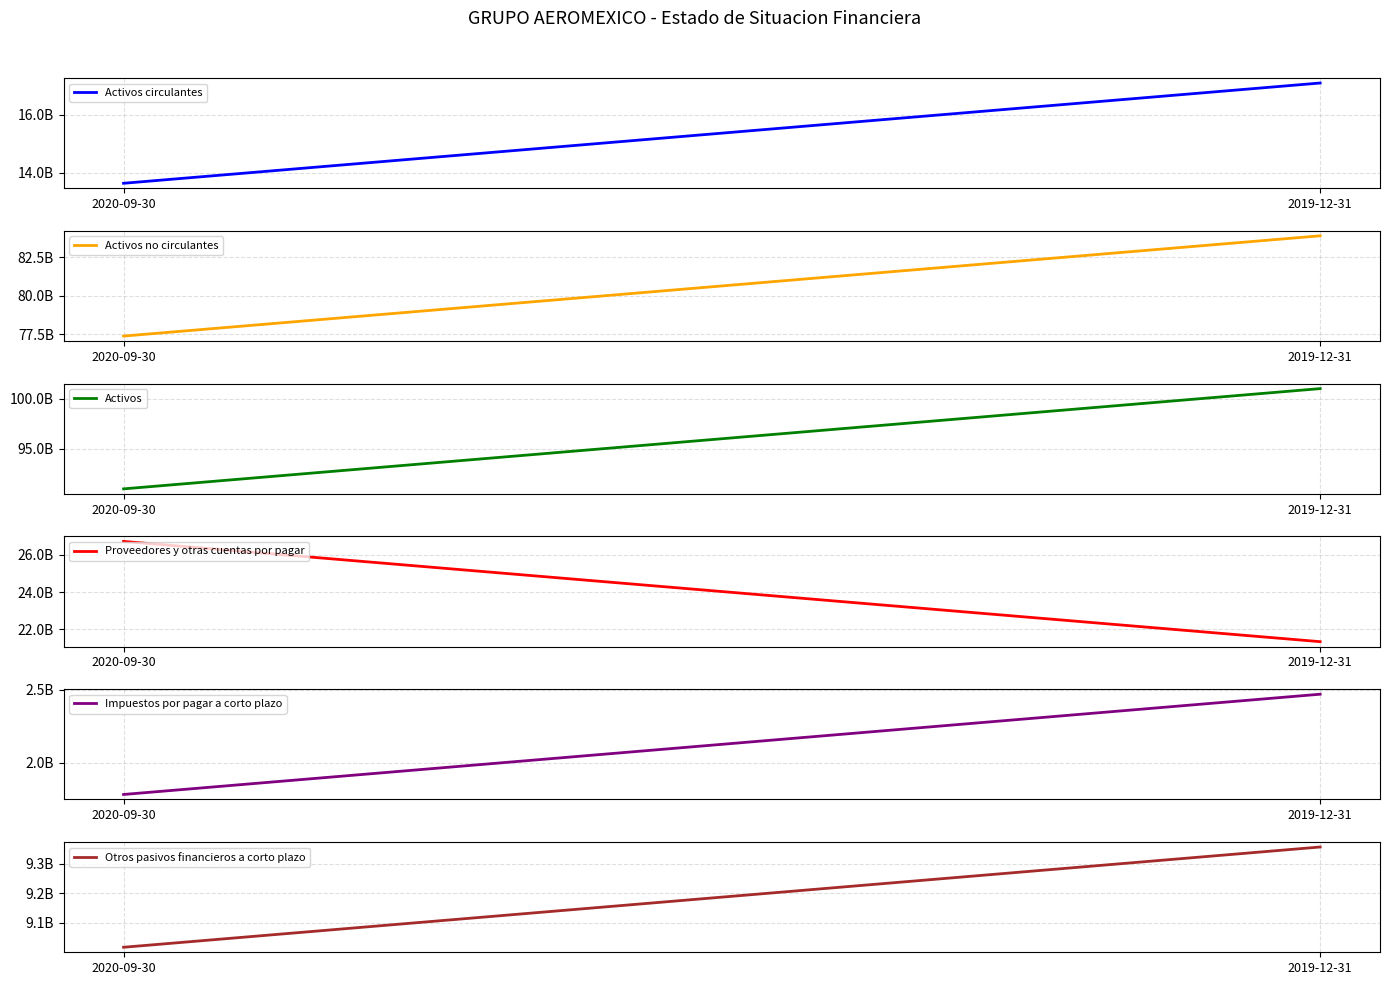

Reading left to right, transcribe all the data shown in this chart.

Activos circulantes: 2020-09-30=13636597000	2019-12-31=17099605000
Activos no circulantes: 2020-09-30=77373505000	2019-12-31=83888826000
Activos: 2020-09-30=91010102000	2019-12-31=100988431000
Proveedores y otras cuentas por pagar: 2020-09-30=26722073000	2019-12-31=21342853000
Impuestos por pagar a corto plazo: 2020-09-30=1782319000	2019-12-31=2470525000
Otros pasivos financieros a corto plazo: 2020-09-30=9017997000	2019-12-31=9355637000